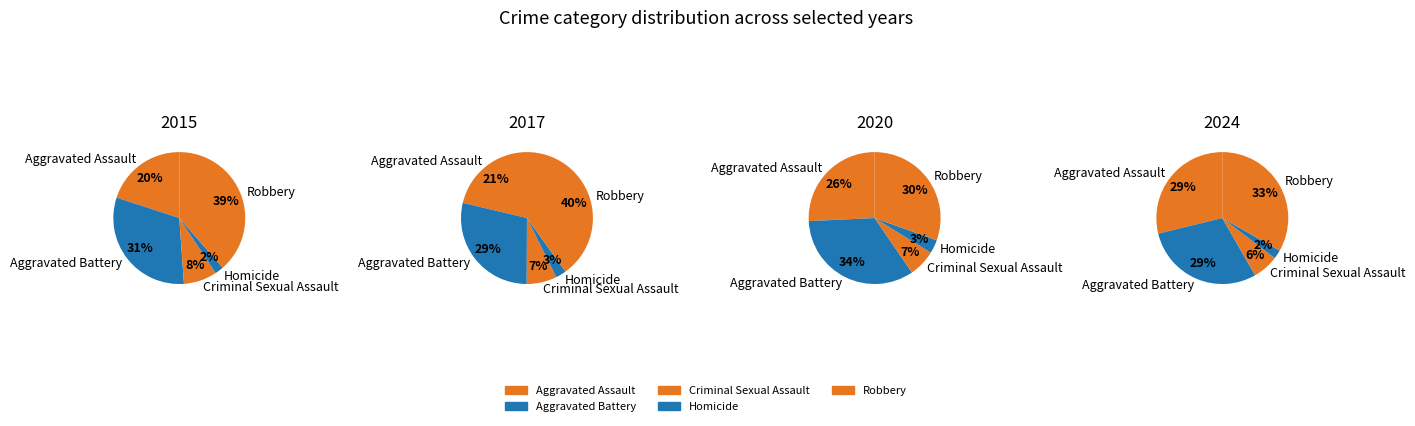

How many slices are in this pie chart?

5